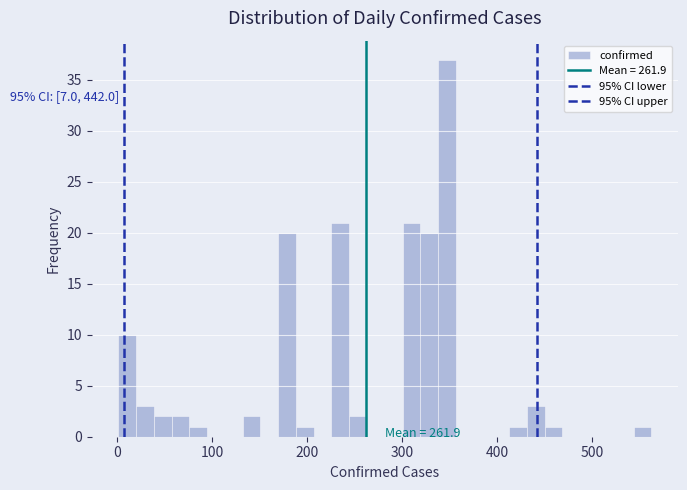

Read against the x-axis, roughly where is the centre of the tallest bar?

350